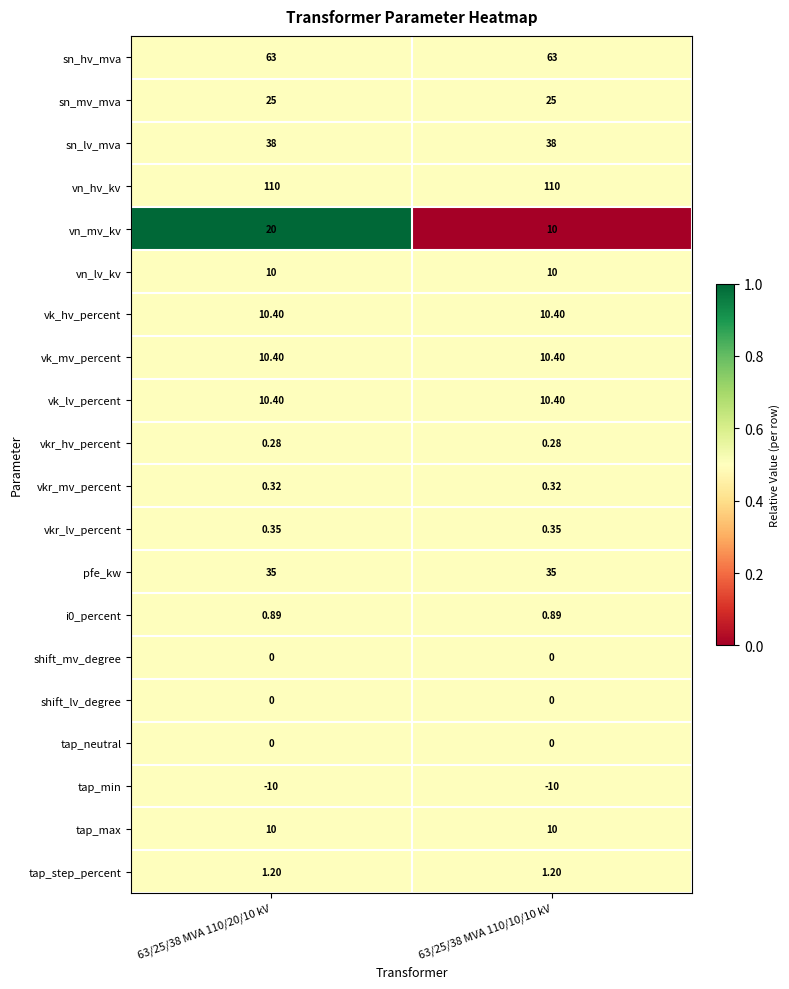

Which series has the largest total across all categories?

vn_hv_kv